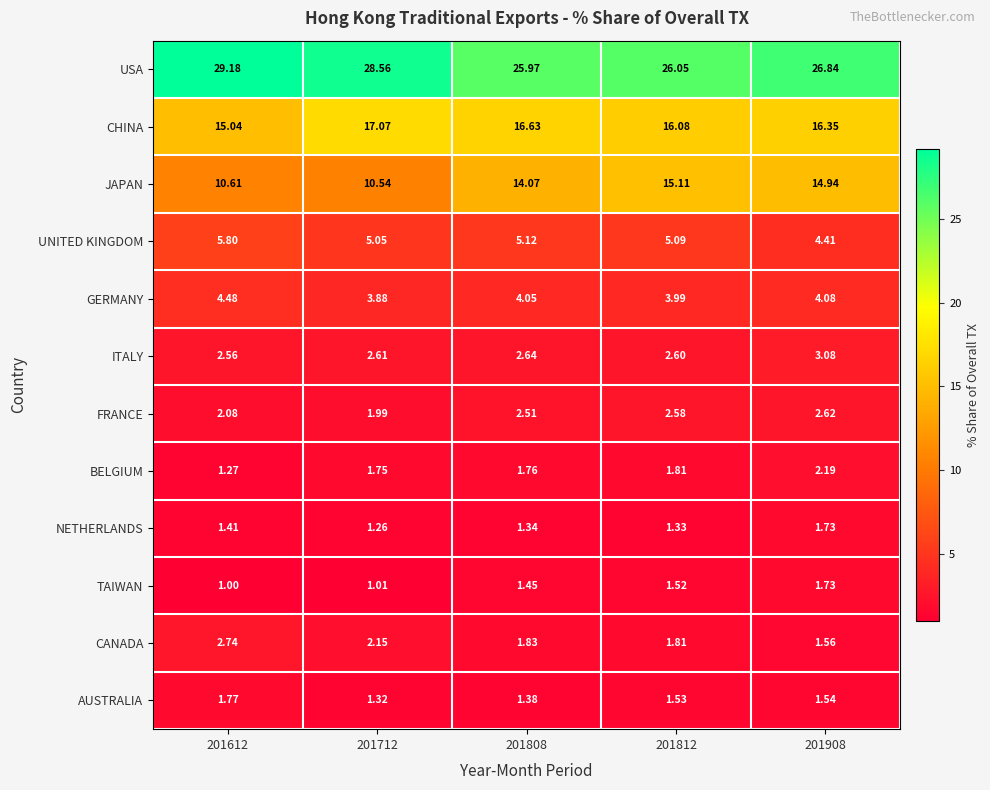

Count the number of data series in this chart.

12